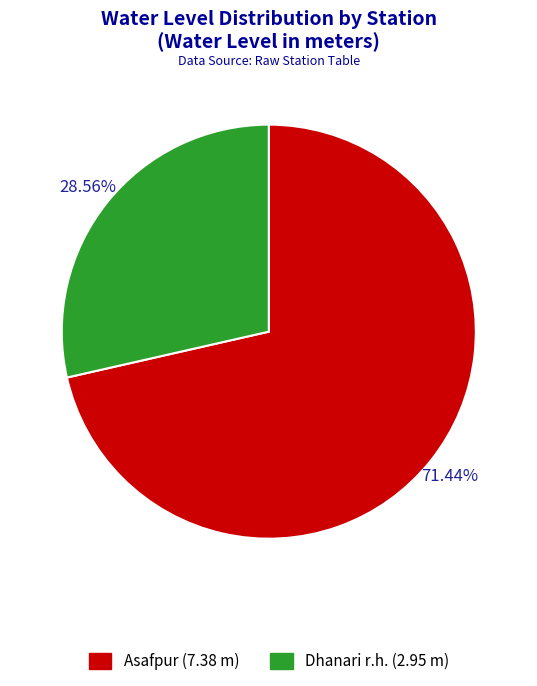

What portion of the pie excludes Asafpur?

28.6%